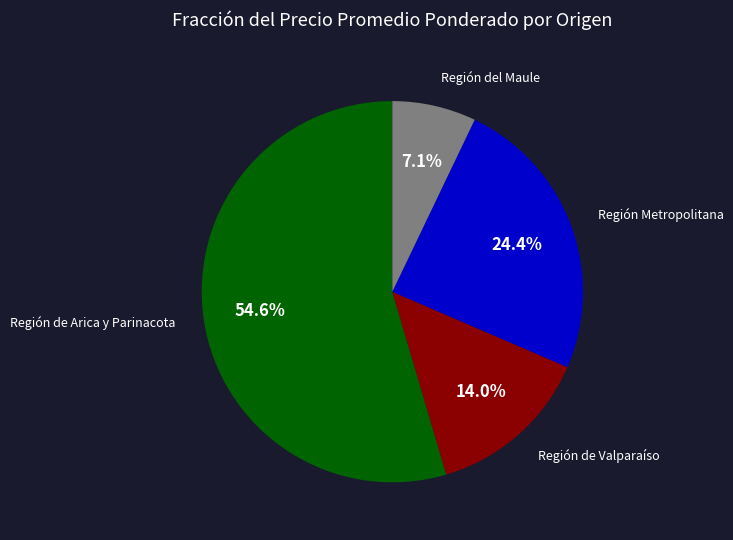

Count the number of slices in the pie.

4